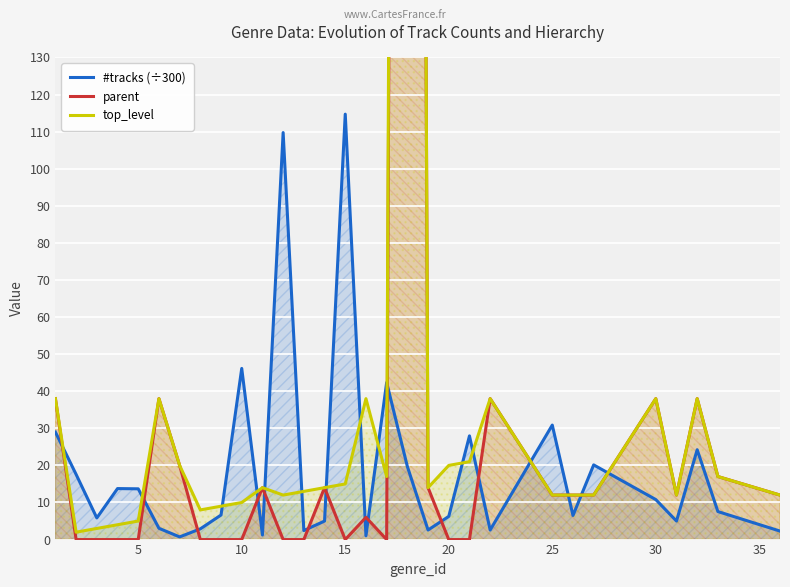

What is the difference between the second highest and second lowest values in the #tracks (÷300) series?

108.7